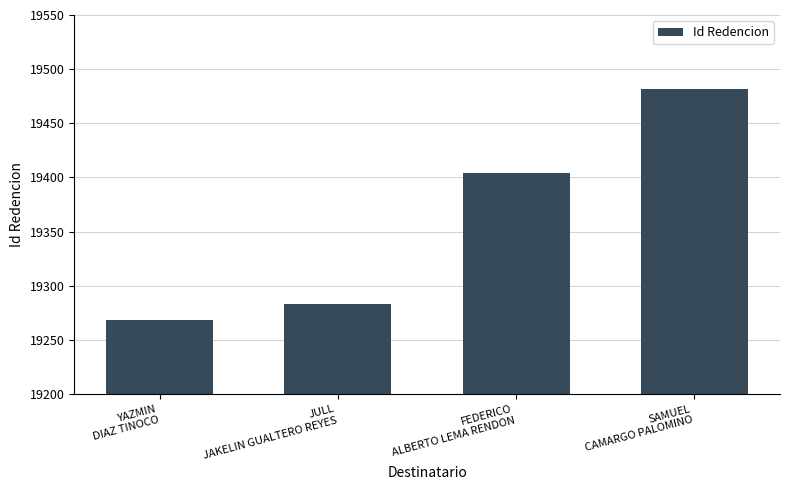

What is the difference between the maximum and minimum values?

214